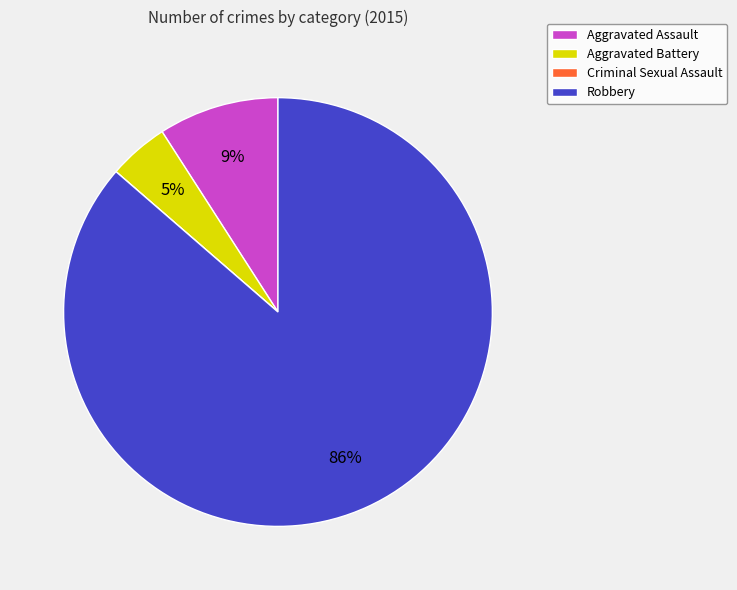

Between Aggravated Assault and Aggravated Battery, which is larger?

Aggravated Assault